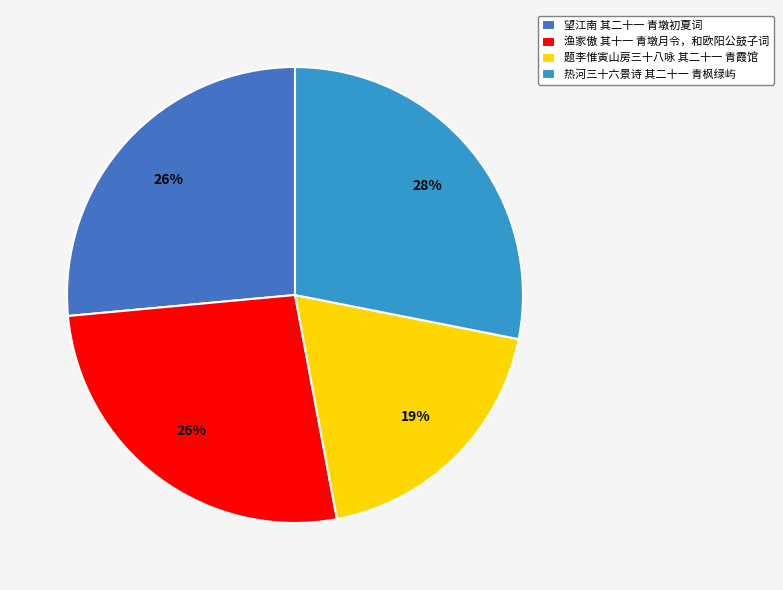

To the nearest percent, what is the combined percentage of 渔家傲 其十一 青墩月令，和欧阳公鼓子词 and 望江南 其二十一 青墩初夏词?

53%